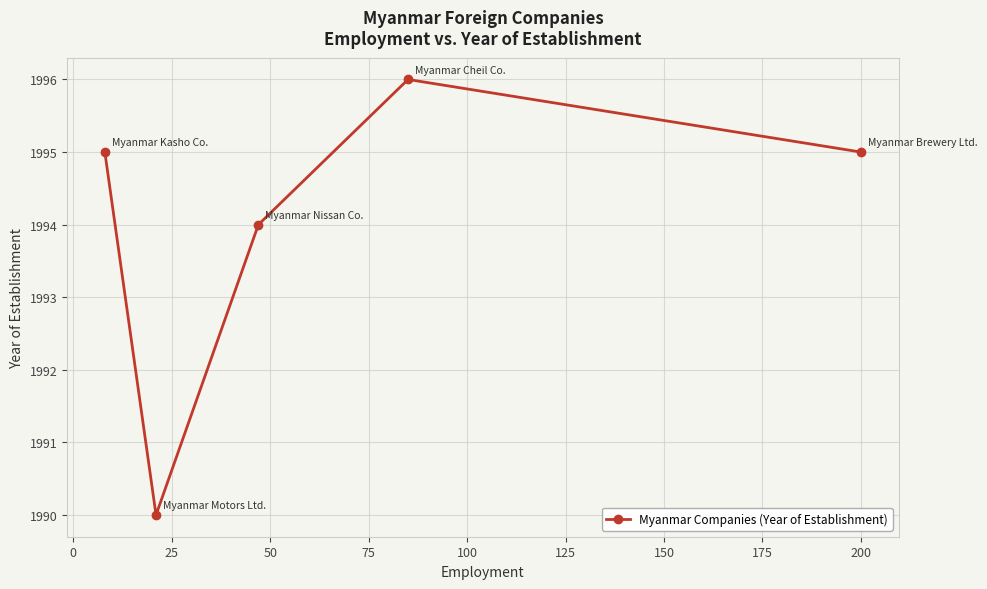

How many distinct data groups are displayed?

1